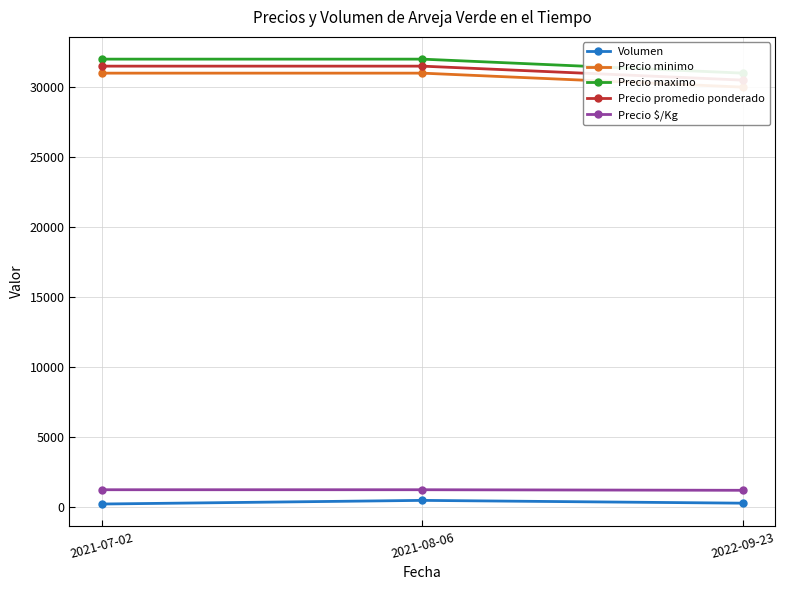

Which label corresponds to the smallest value in the chart?

2021-07-02